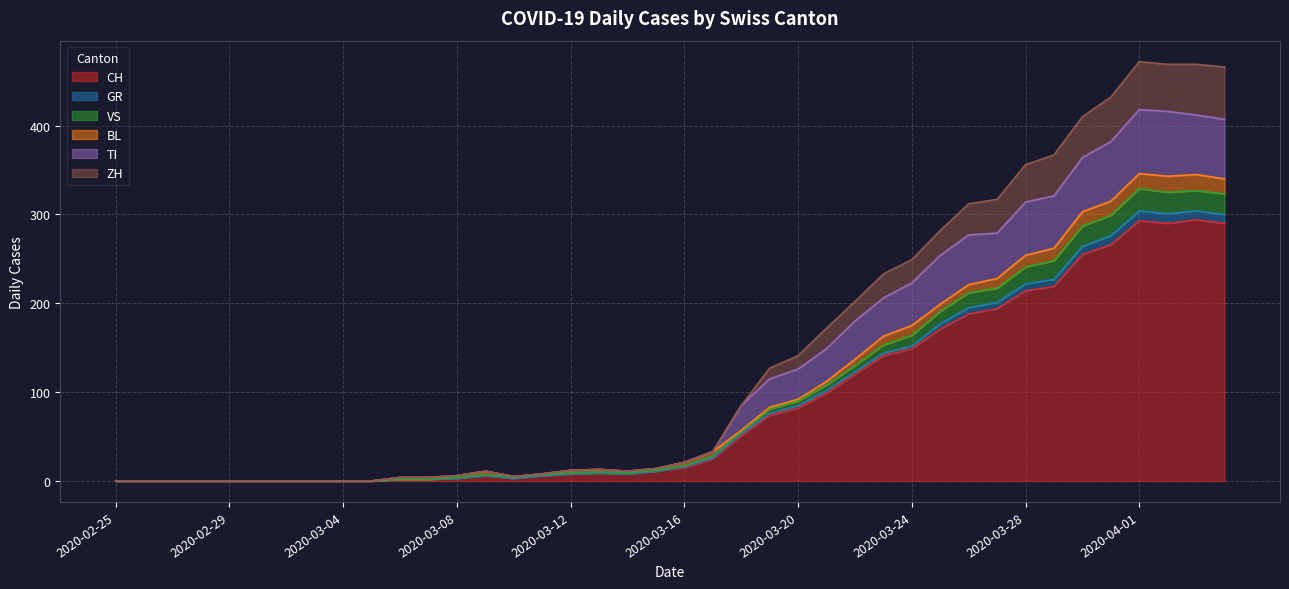

Does the chart display data point markers on the line(s)?

No